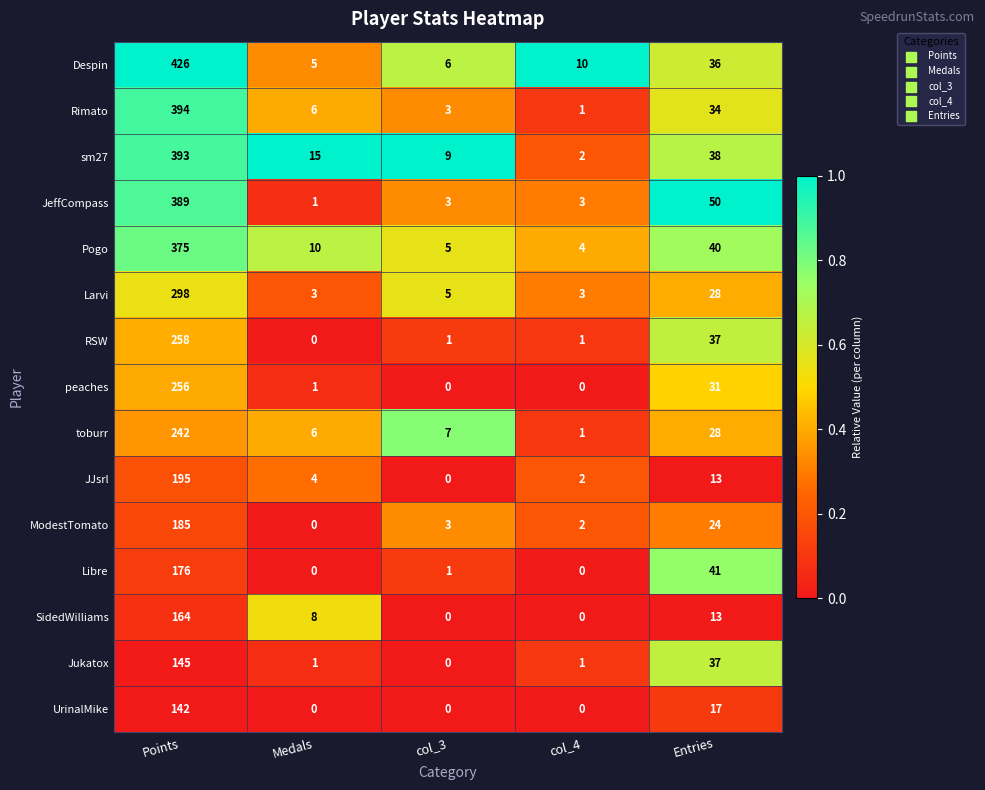

The value of peaches at Medals is 1. True or false?

True